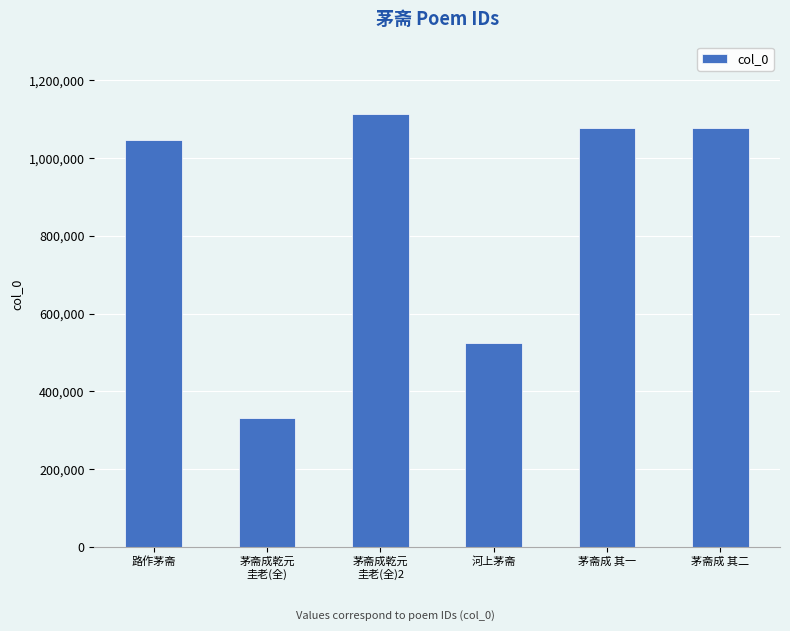

Which label corresponds to the smallest value in the chart?

茅斋成乾元
圭老(全)